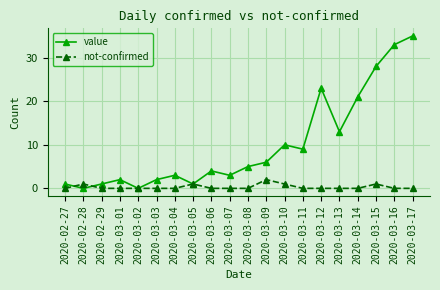

Is the value of not-confirmed at 2020-03-08 greater than the value of value at 2020-03-15?

No